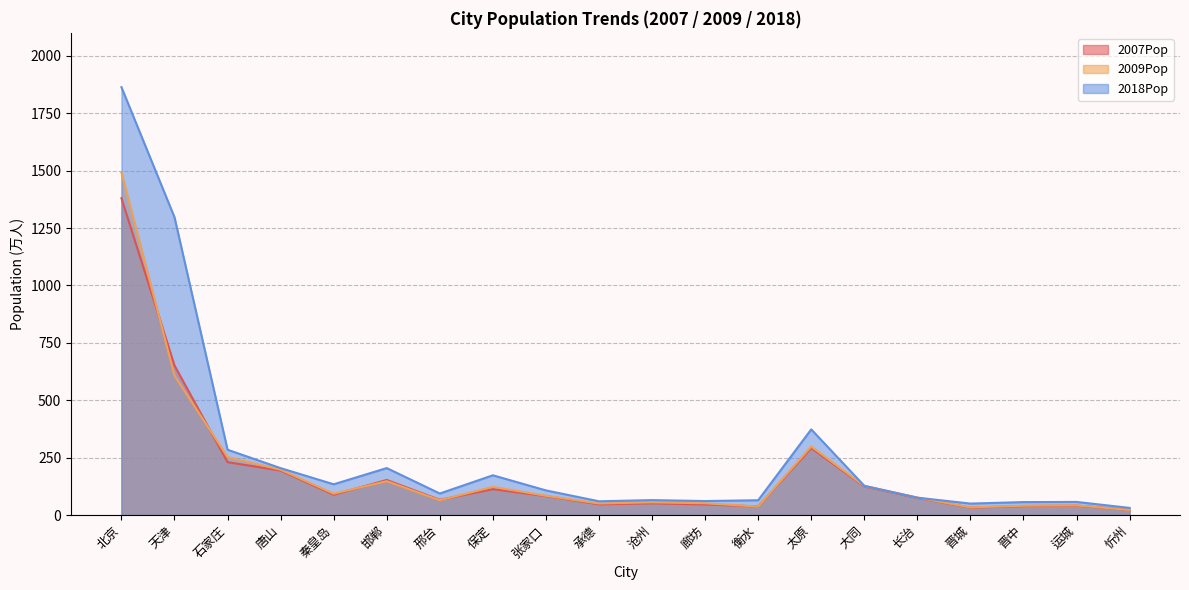

In 2018Pop, how many points are lower than both neighbors (excluding endpoints)?

5